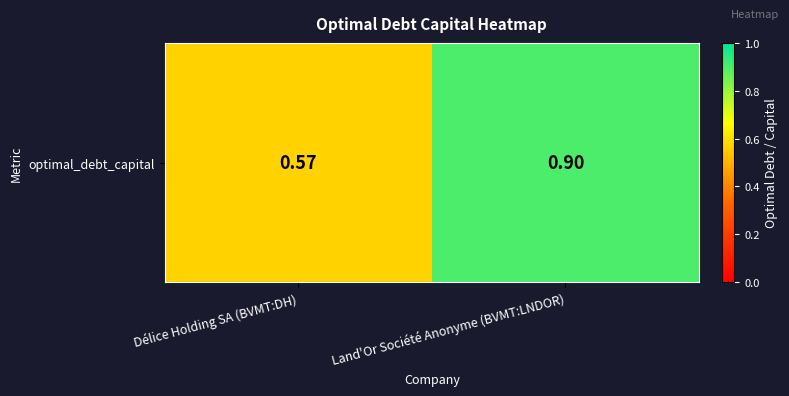

List the labels in order of value, smallest first.

Délice Holding SA (BVMT:DH), Land'Or Société Anonyme (BVMT:LNDOR)